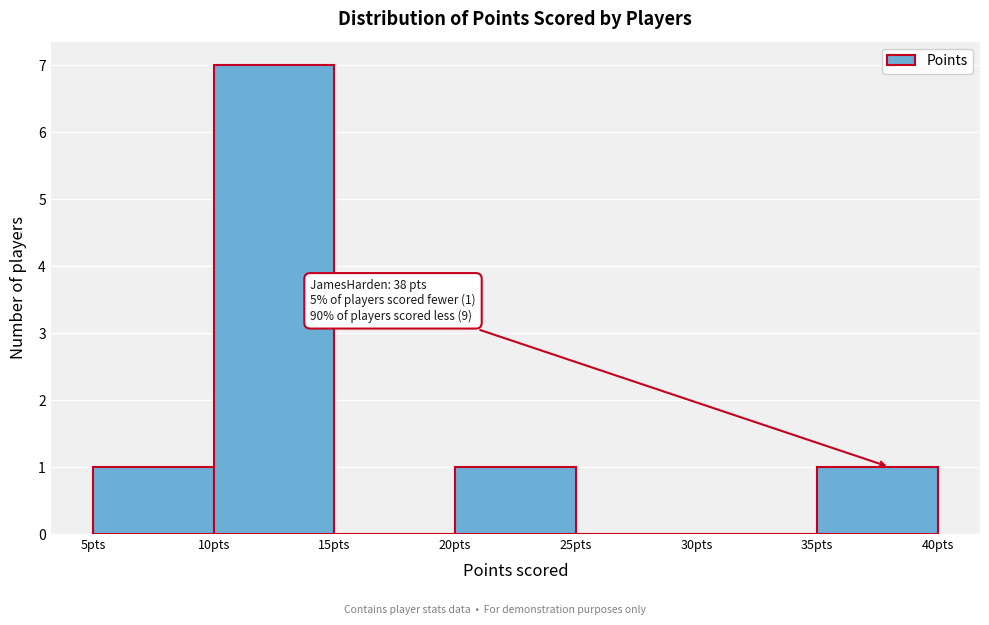

Which range on the x-axis has the tallest bar?

10 to 15